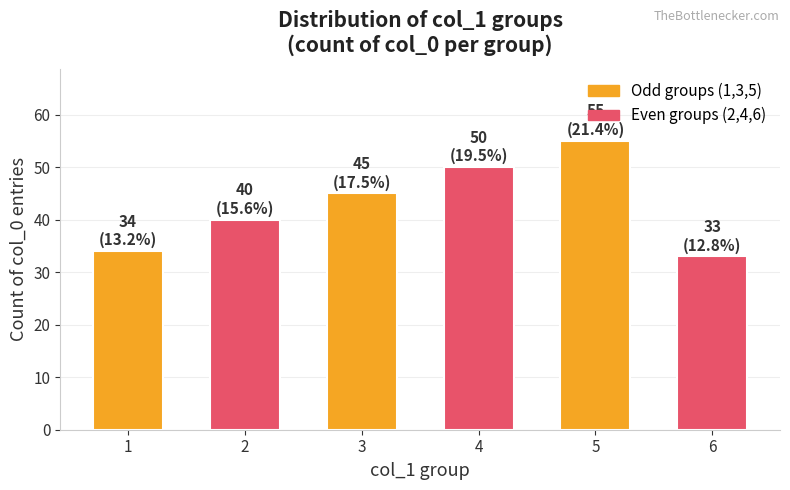

List the labels in order of value, smallest first.

6, 1, 2, 3, 4, 5